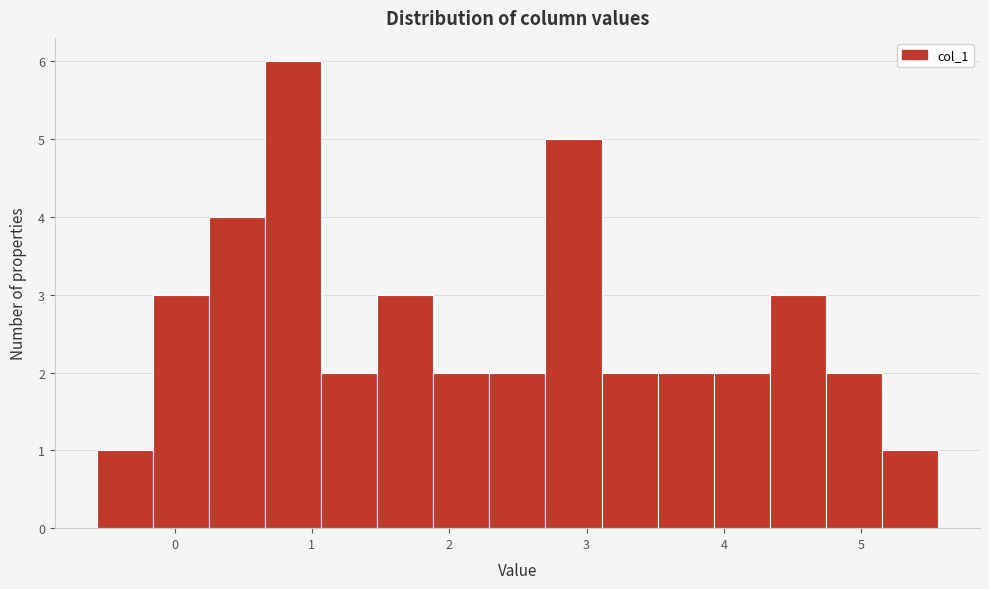

Reading left to right, list every bar in this chart as the range it spans on the x-axis followed by its height. Neither the bar edges nor the heights are printed on the chart, so give them approximately, as read against the axes.

-0.6 to -0.2: 1
-0.2 to 0.3: 3
0.3 to 0.7: 4
0.7 to 1.1: 6
1.1 to 1.5: 2
1.5 to 1.9: 3
1.9 to 2.3: 2
2.3 to 2.7: 2
2.7 to 3.1: 5
3.1 to 3.5: 2
3.5 to 3.9: 2
3.9 to 4.3: 2
4.3 to 4.7: 3
4.7 to 5.1: 2
5.1 to 5.6: 1